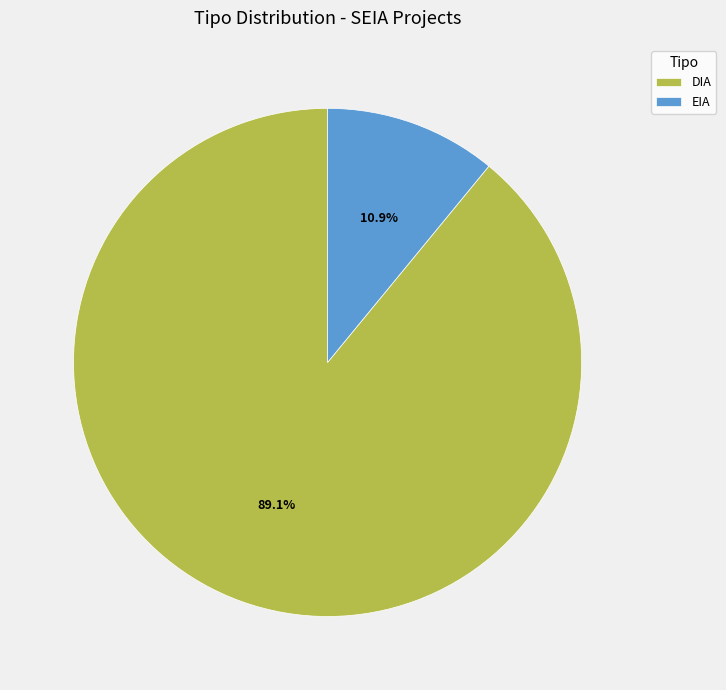

Count the number of slices in the pie.

2